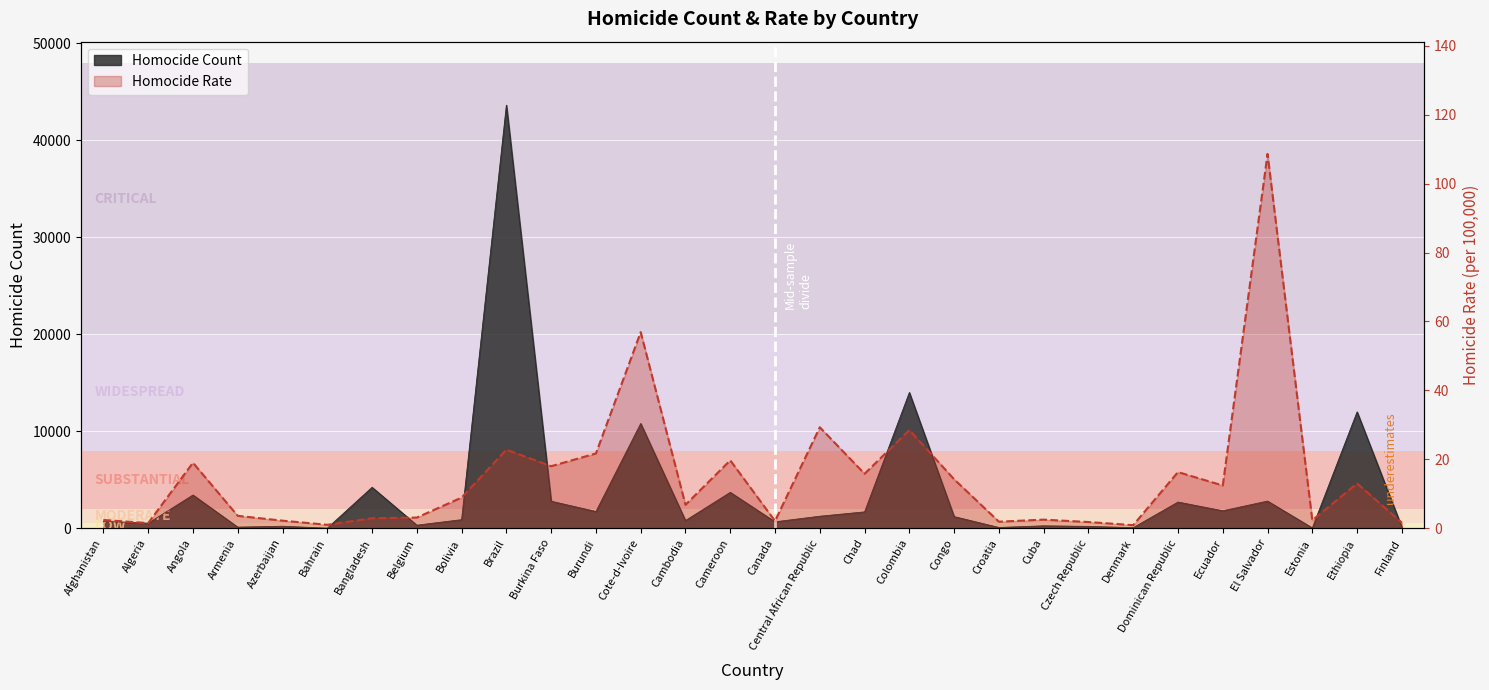

Count the number of categories in the chart.

30